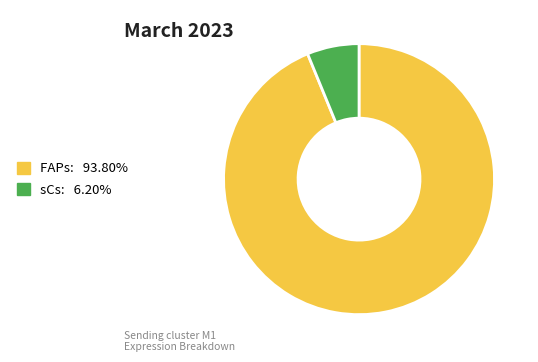

Does any single category account for the majority?

Yes